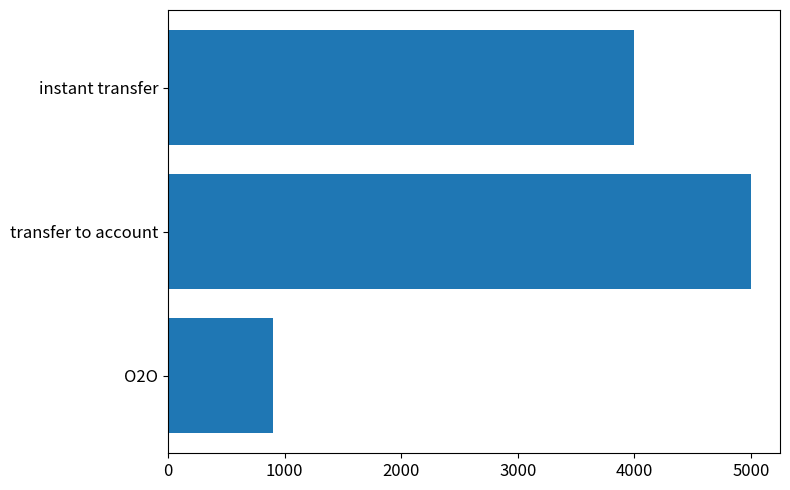

What is the difference between the values at O2O and instant transfer?

3100.0